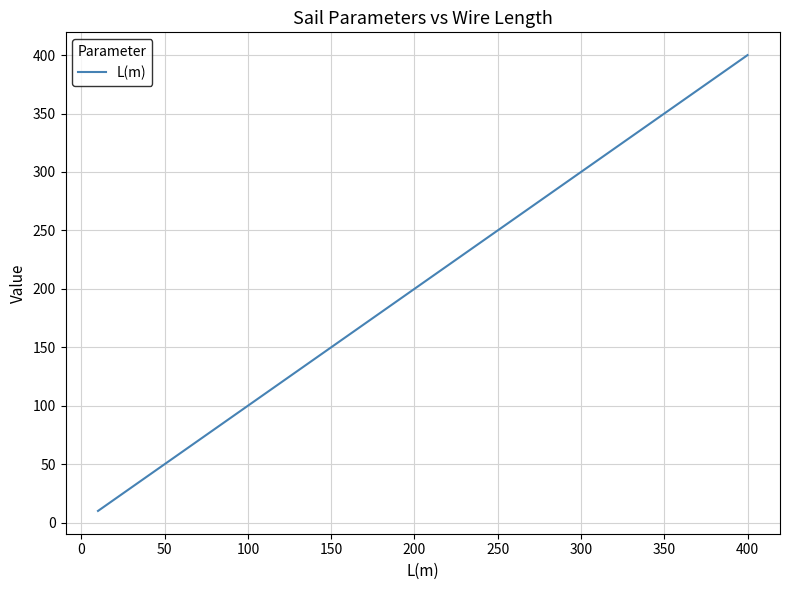

What is the minimum value shown in the chart?

10